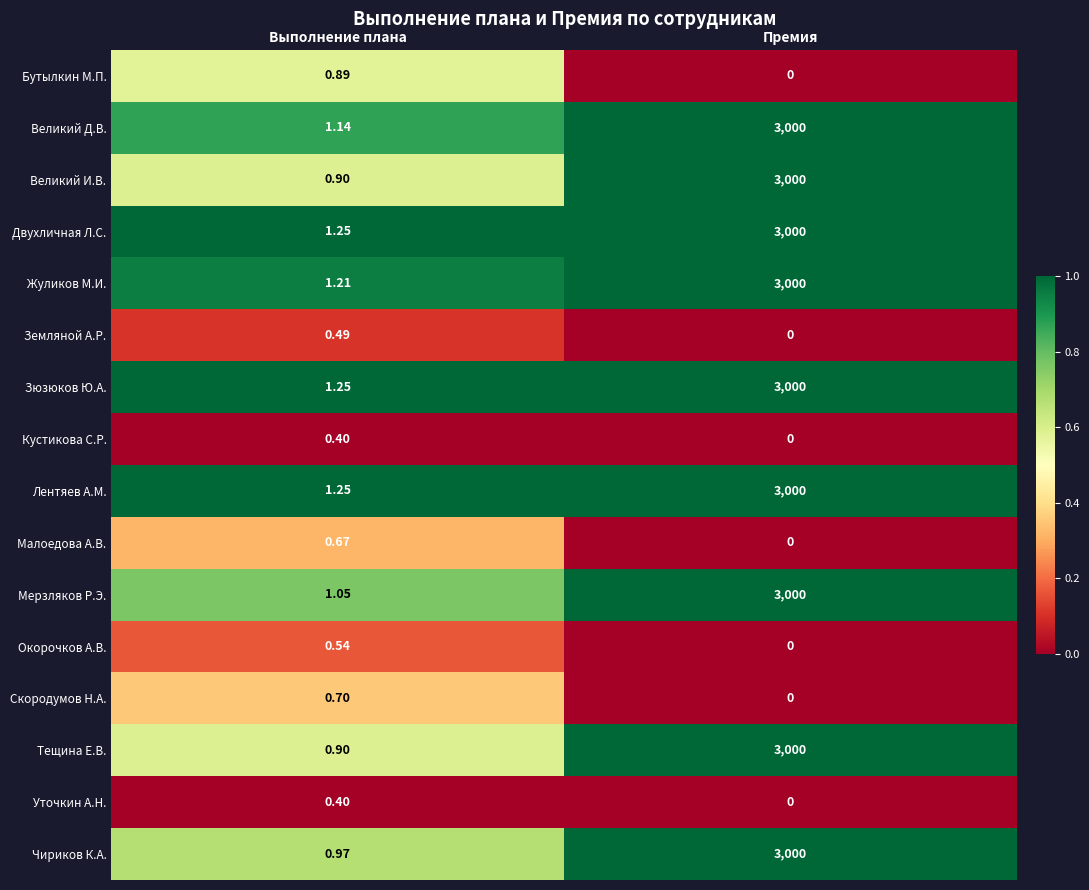

At which category does the chart reach its peak across all series?

Премия